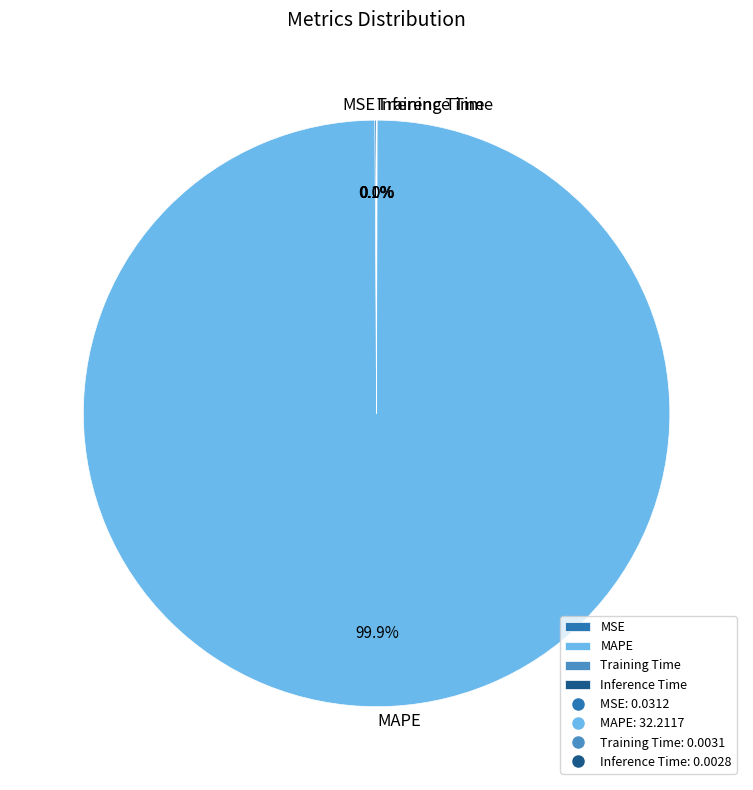

Which slice is the largest?

MAPE